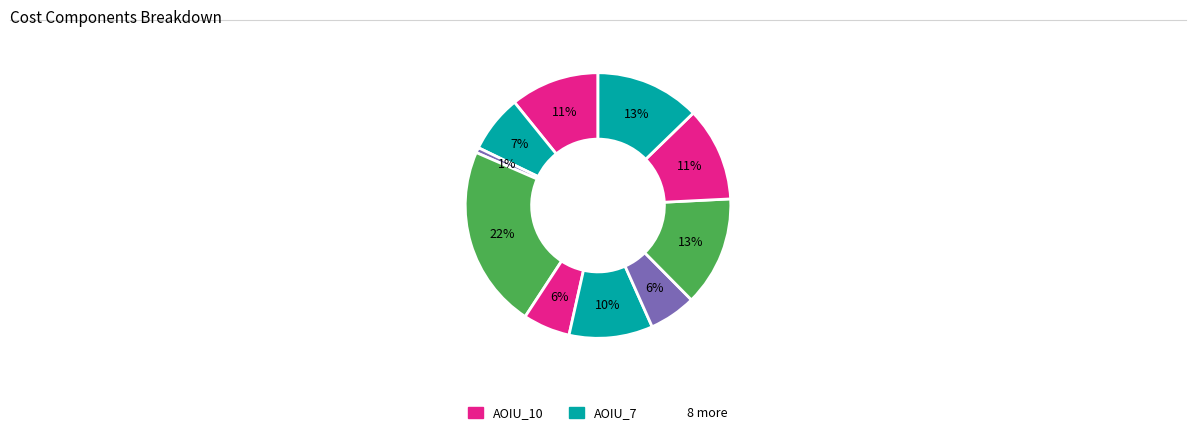

How many segments does this pie chart have?

10